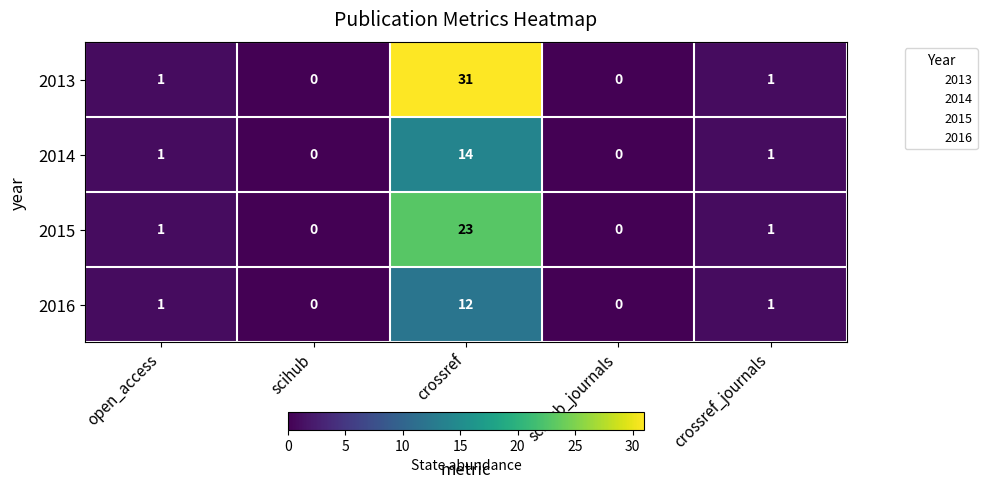

Between scihub and crossref, which series saw the biggest shift?

2013